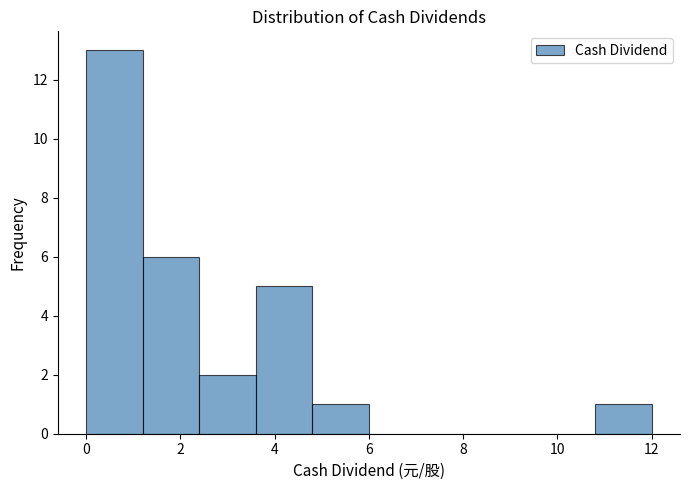

How tall is the bar that spans 4.8 to 6.0 on the x-axis? The values are not printed on the chart, so give them approximately, as read against the axis.

1